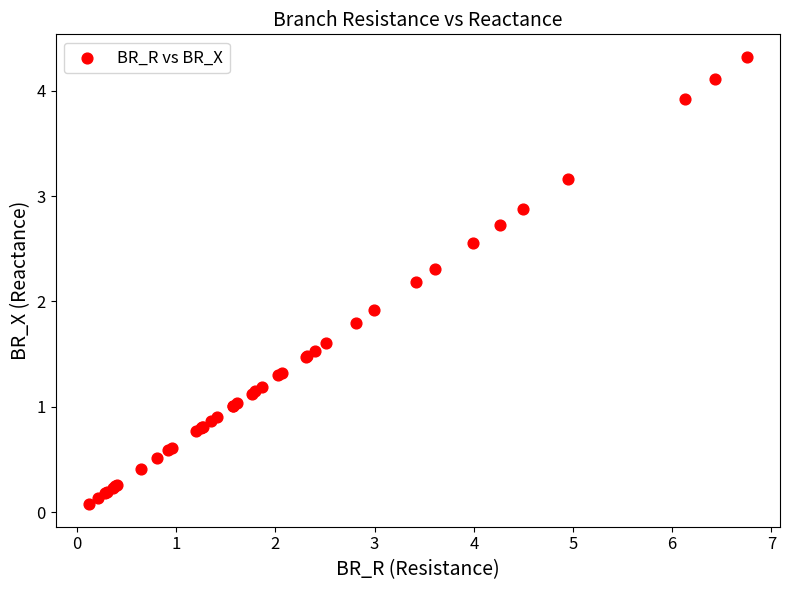

What Y value in the scatter plot is closest to 2?

1.9